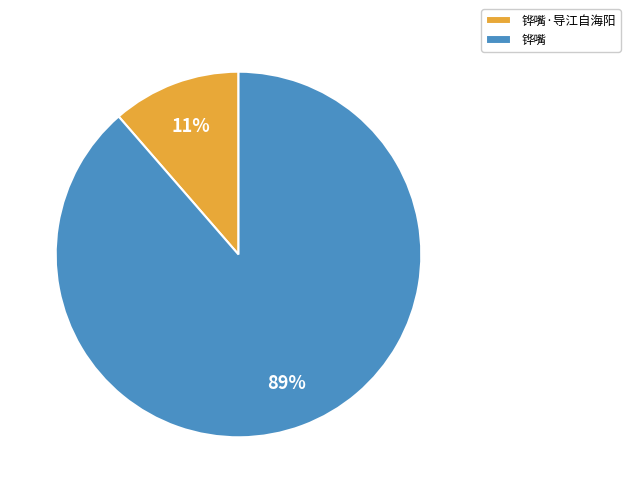

Between 铧嘴·导江自海阳 and 铧嘴, which is larger?

铧嘴